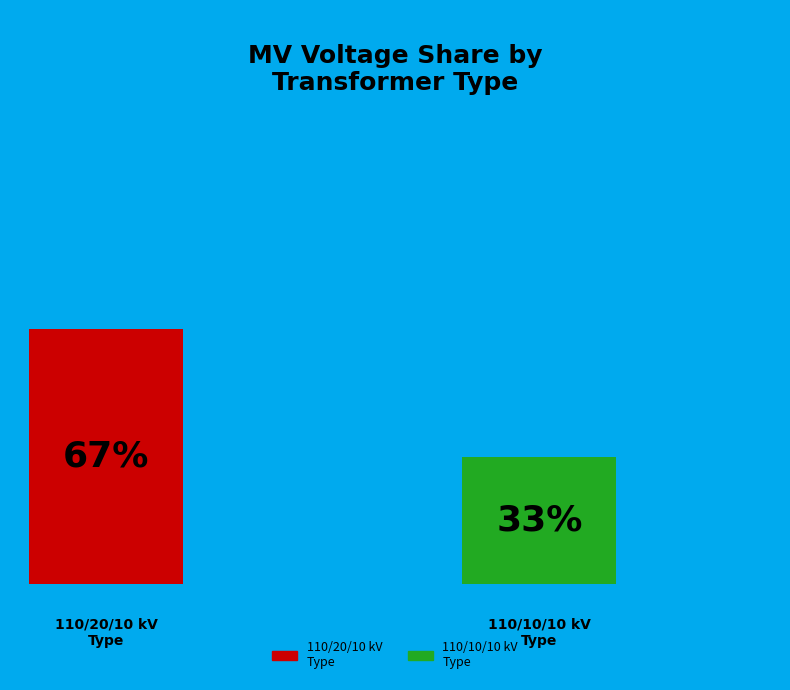

How many slices are in this pie chart?

2